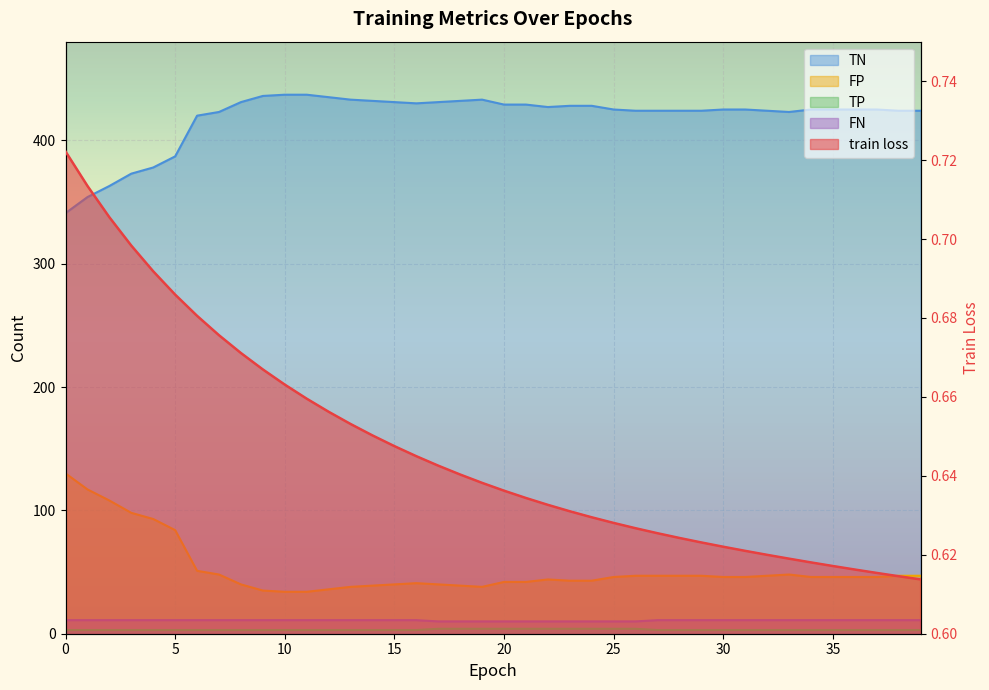

Between 24 and 8, which is larger?

8